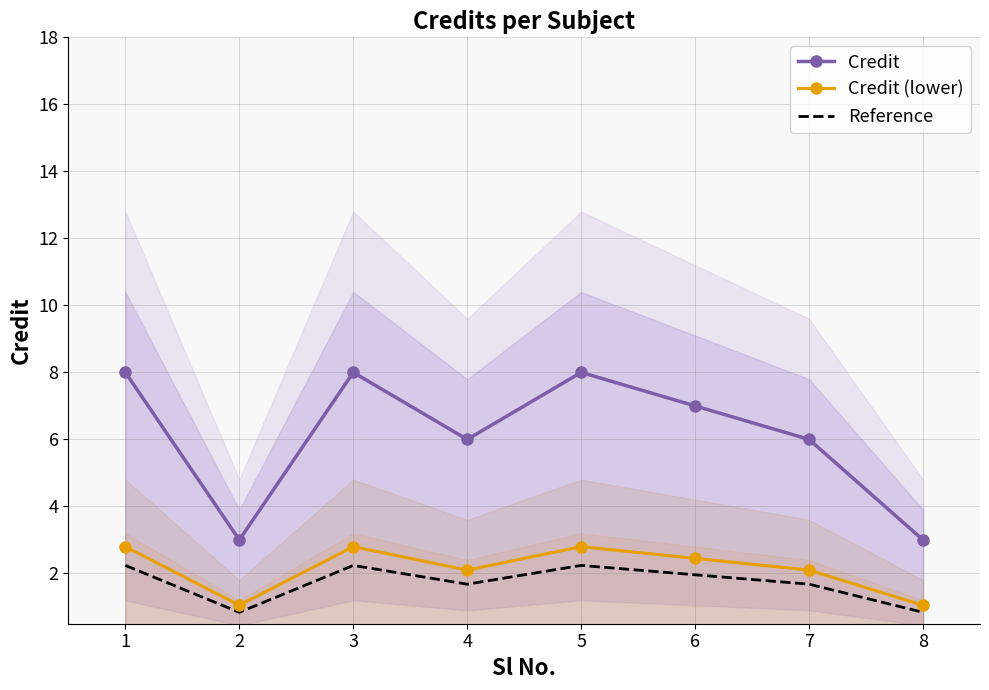

The value of Reference at 2 is 0.4. True or false?

False